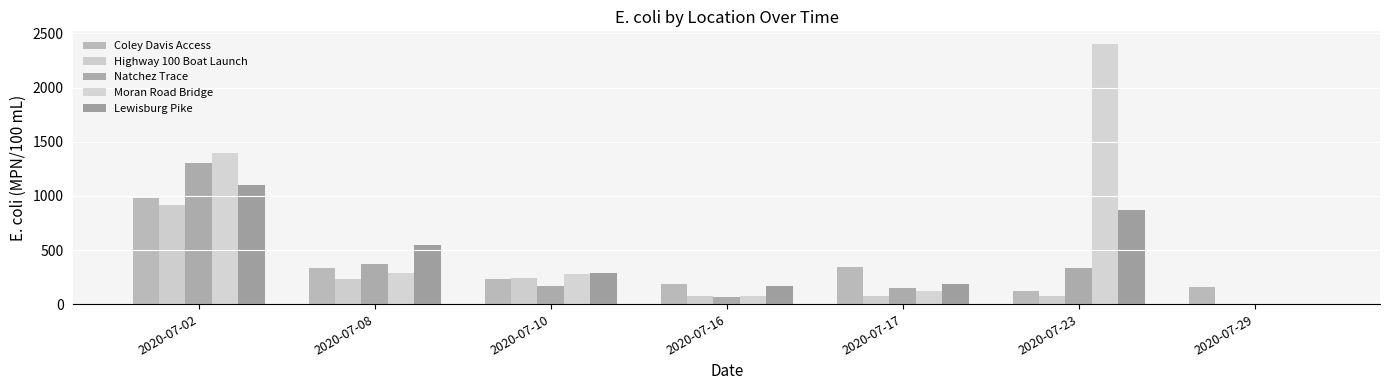

How many categories are shown in the chart?

7